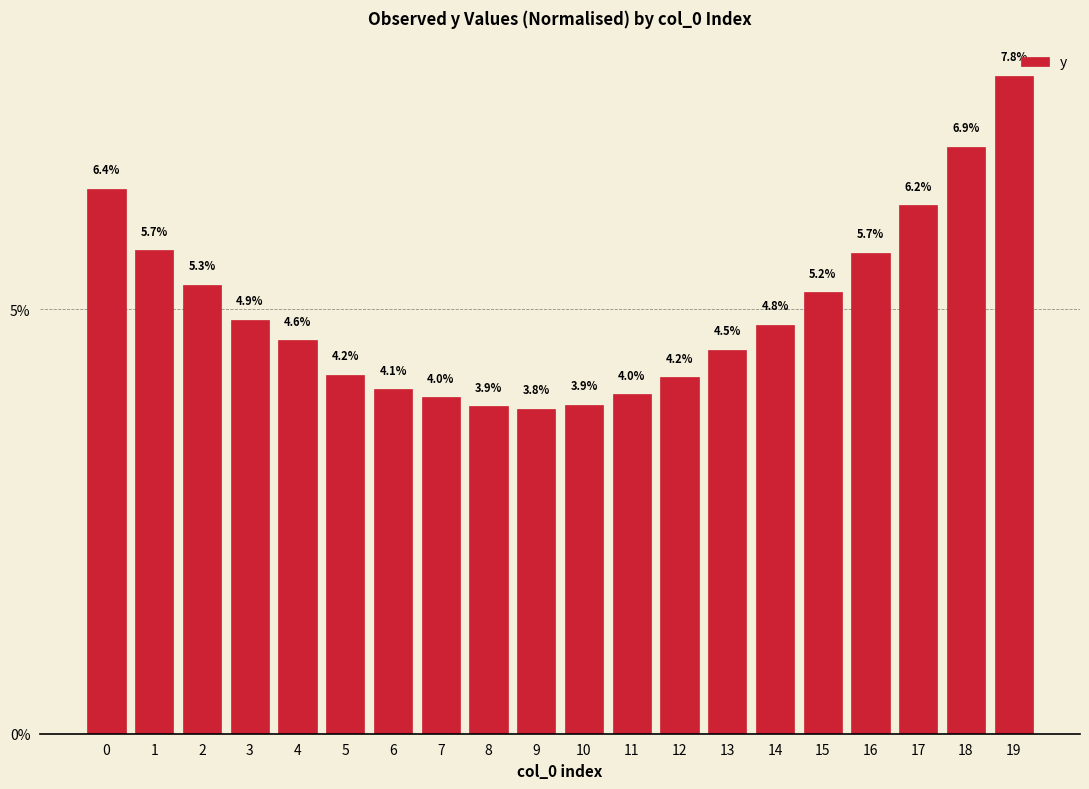

What is the ratio of the value at 8 to the value at 2?

0.7